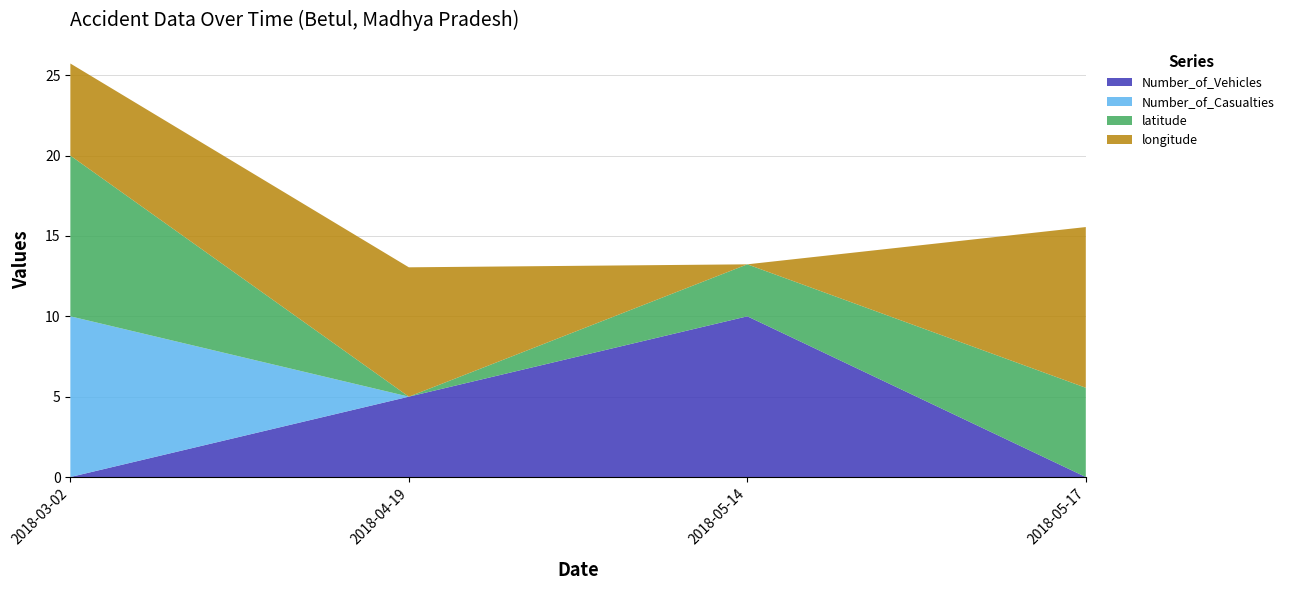

The value of Number_of_Vehicles at 2018-05-17 is 3.4. True or false?

False